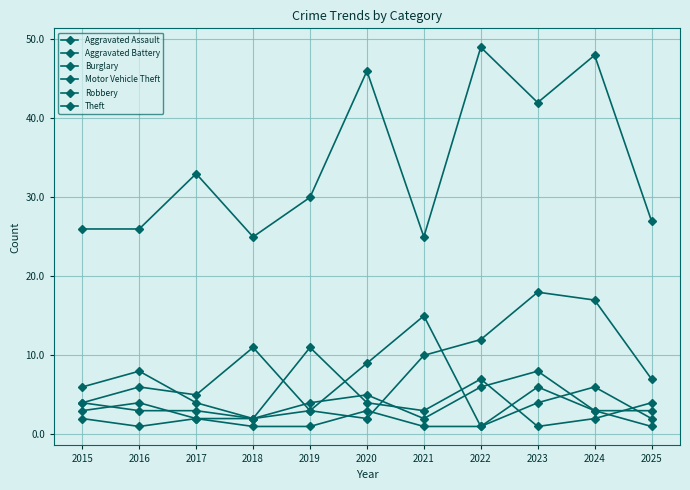

What is the sum of all Robbery values?

66